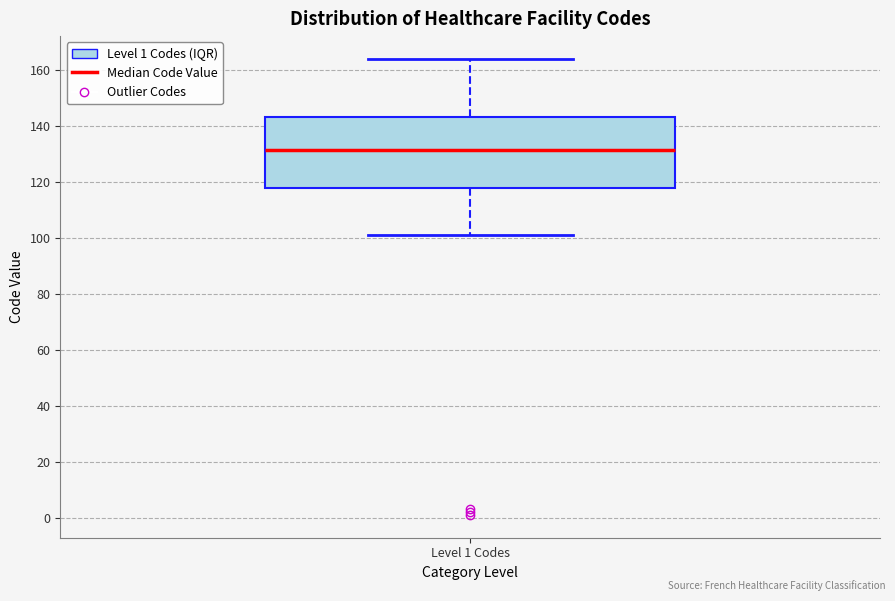

Transcribe this box plot: give where the median line is, the range the box spans, and where the two whiskers end, as read against the y-axis. The values are not printed on the chart, so give them approximately, as read against the axis.

median 132, box 118 to 144, whiskers 102 to 164